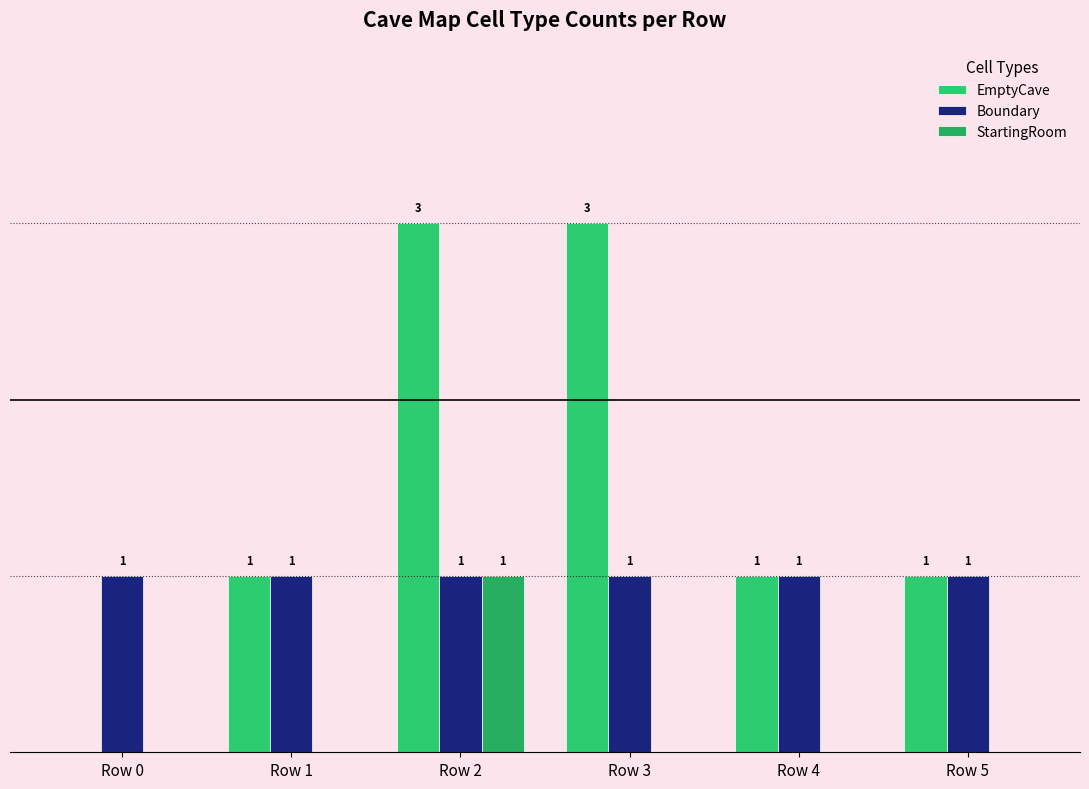

Are the bars horizontal?

No